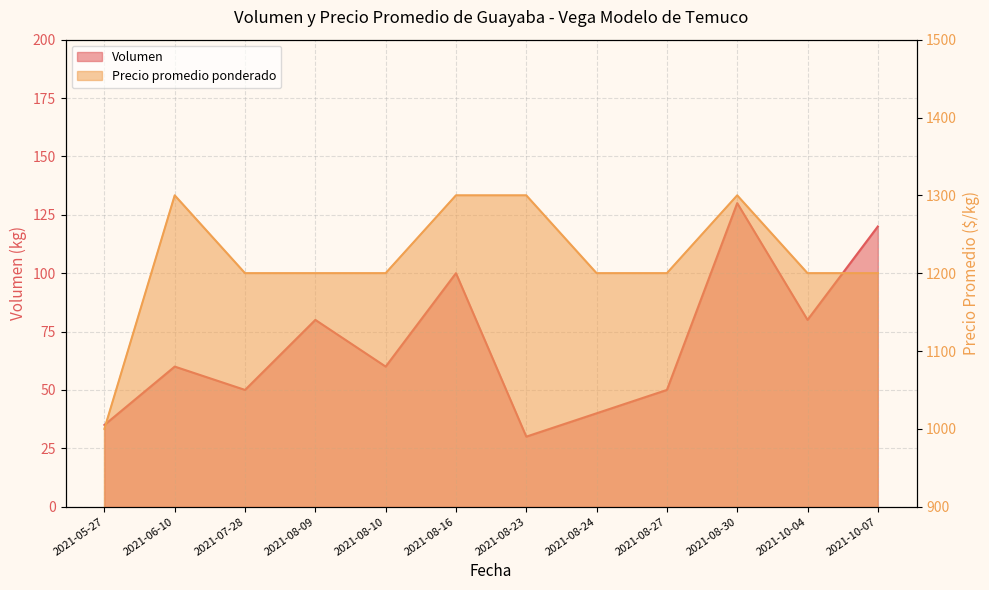

Rank the series at 2021-05-27 from highest to lowest value.

Precio promedio ponderado, Volumen